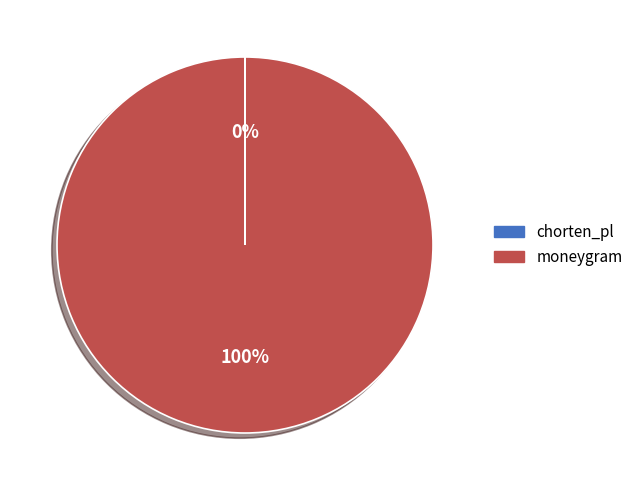

To the nearest percent, what is the difference between the largest and smallest slice percentages?

100%